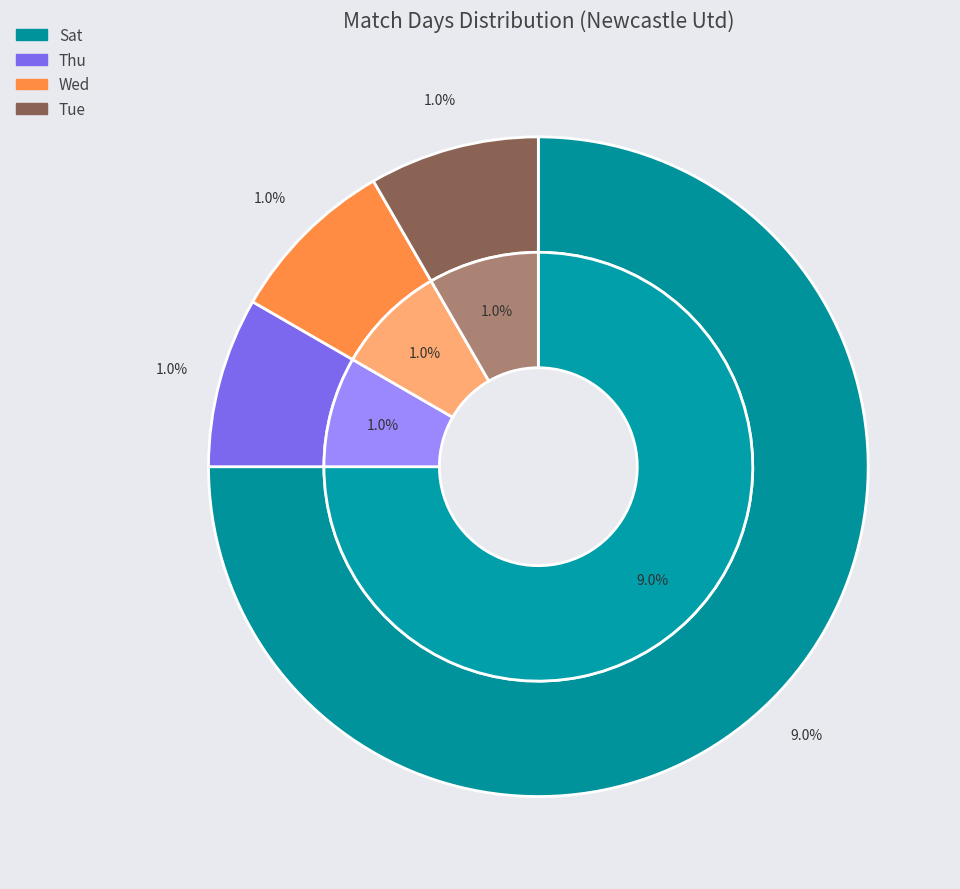

What is the smallest slice in the pie chart?

Thu